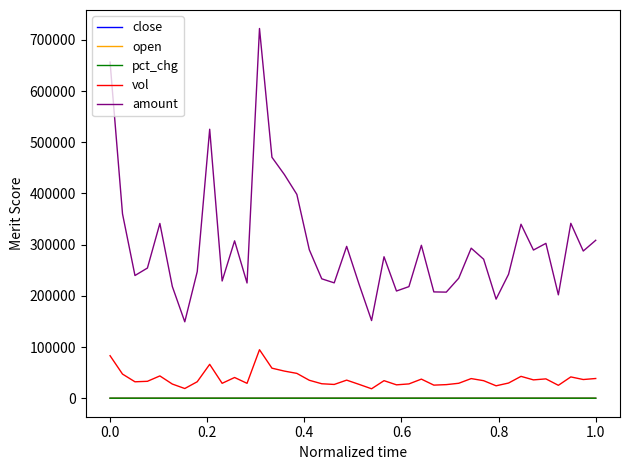

True or false: open and vol intersect in this chart.

False